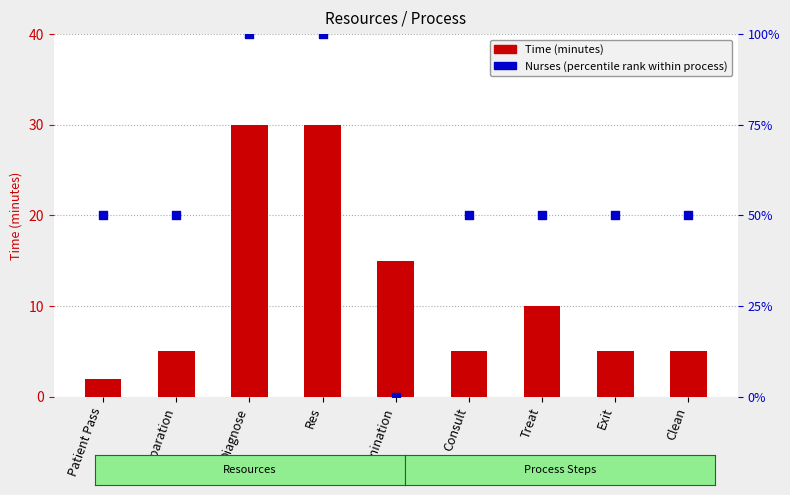

At how many categories does at least one series exceed 64?

2